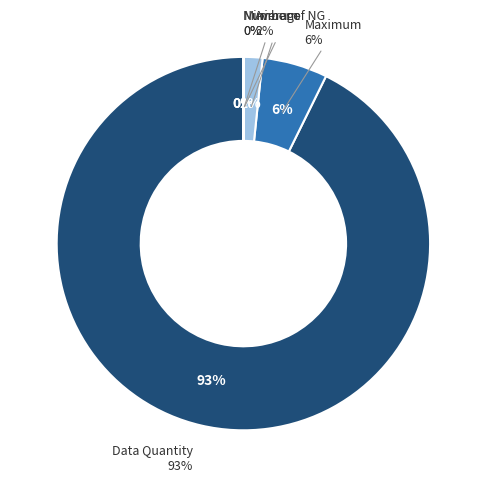

Does Data Quantity account for over 50% of the chart?

Yes